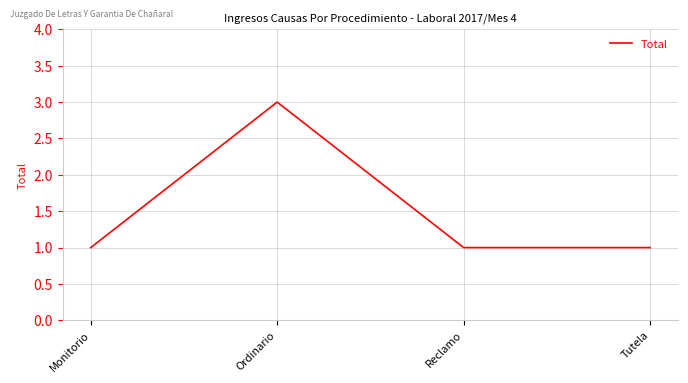

What is the approximate value at Ordinario?

3